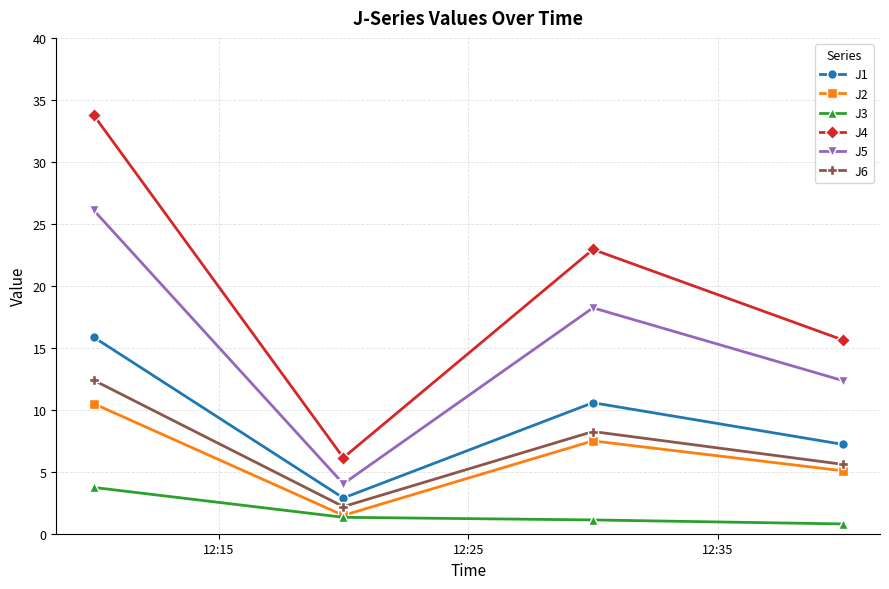

Which series has the widest spread of values?

J4